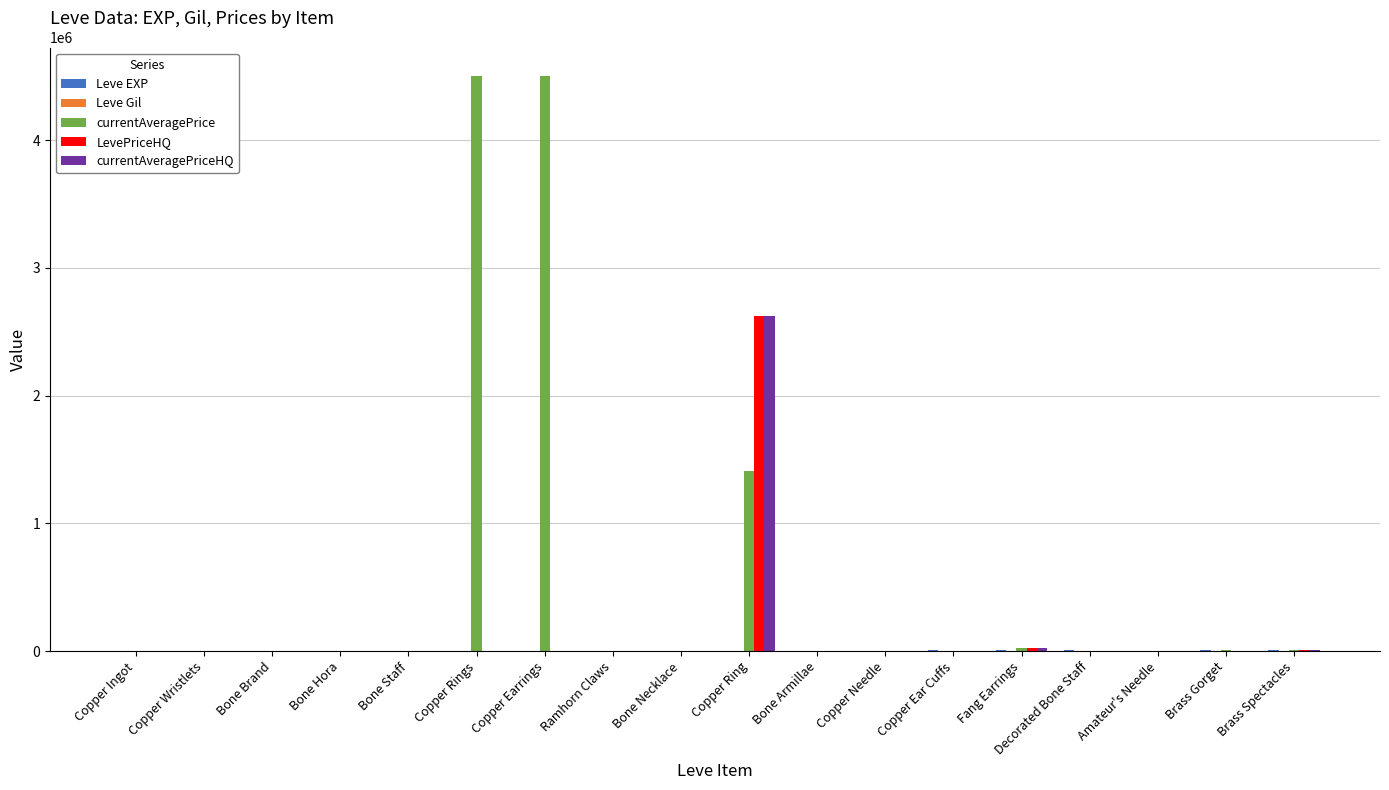

What is the maximum value shown in the chart?

4500000